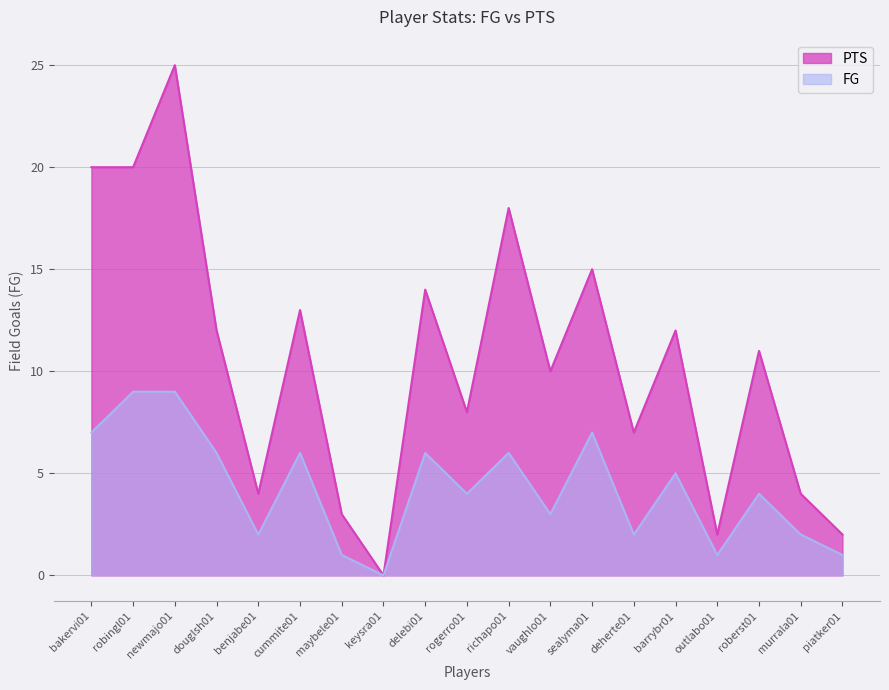

True or false: FG has more than 1 points higher than both neighbors.

True